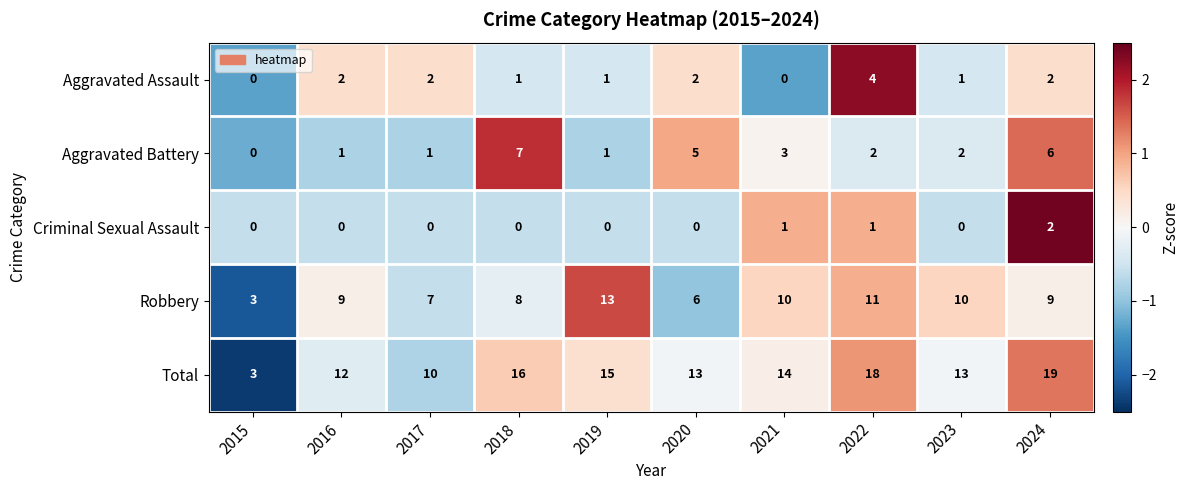

True or false: Criminal Sexual Assault has a value of 1 at 2019.

False